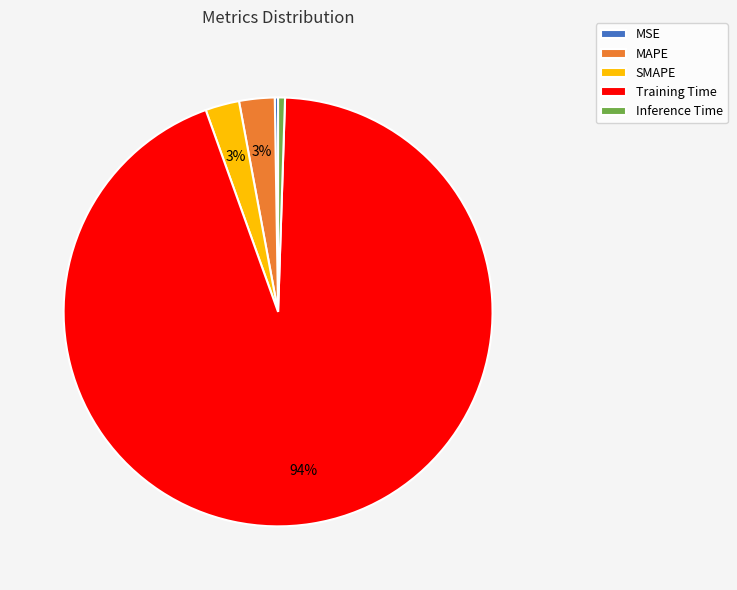

To the nearest percent, what is the average slice percentage?

20%